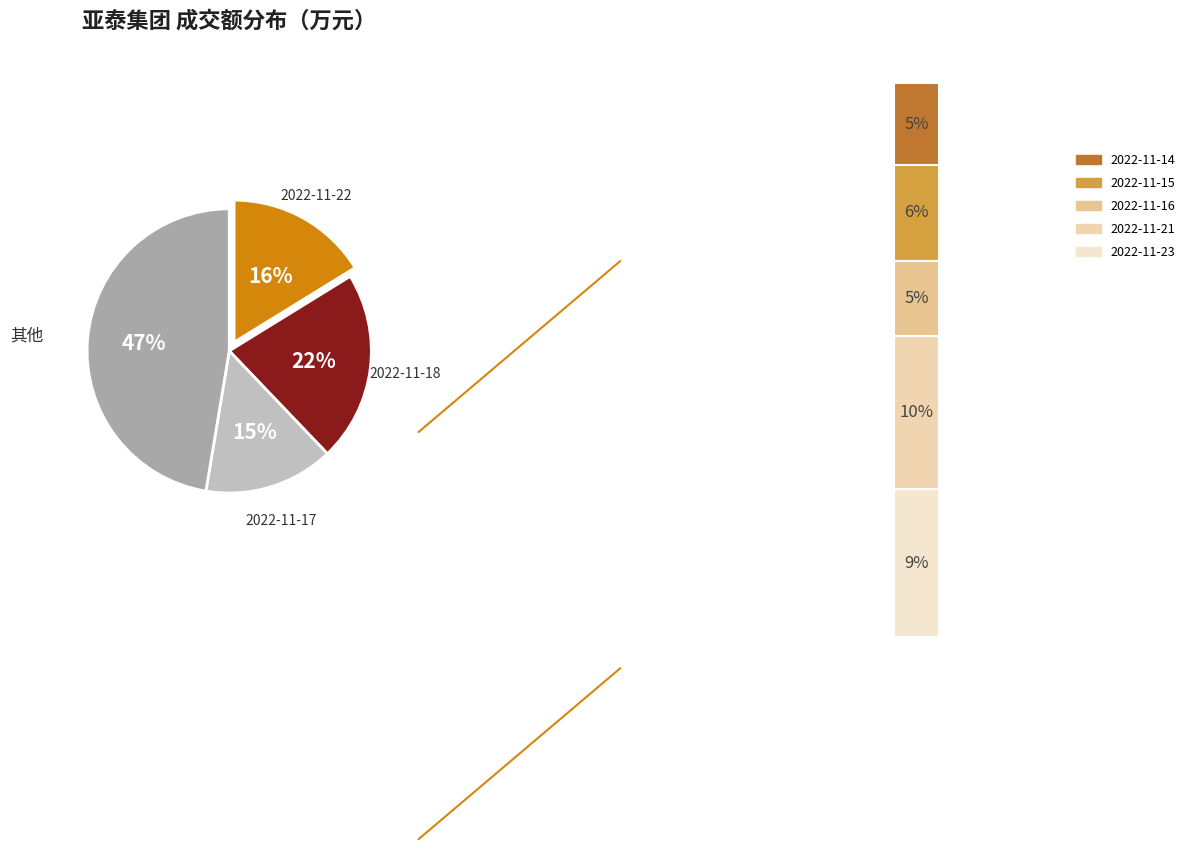

What is the change in value from 2022-11-23 to 2022-11-17?

+5331